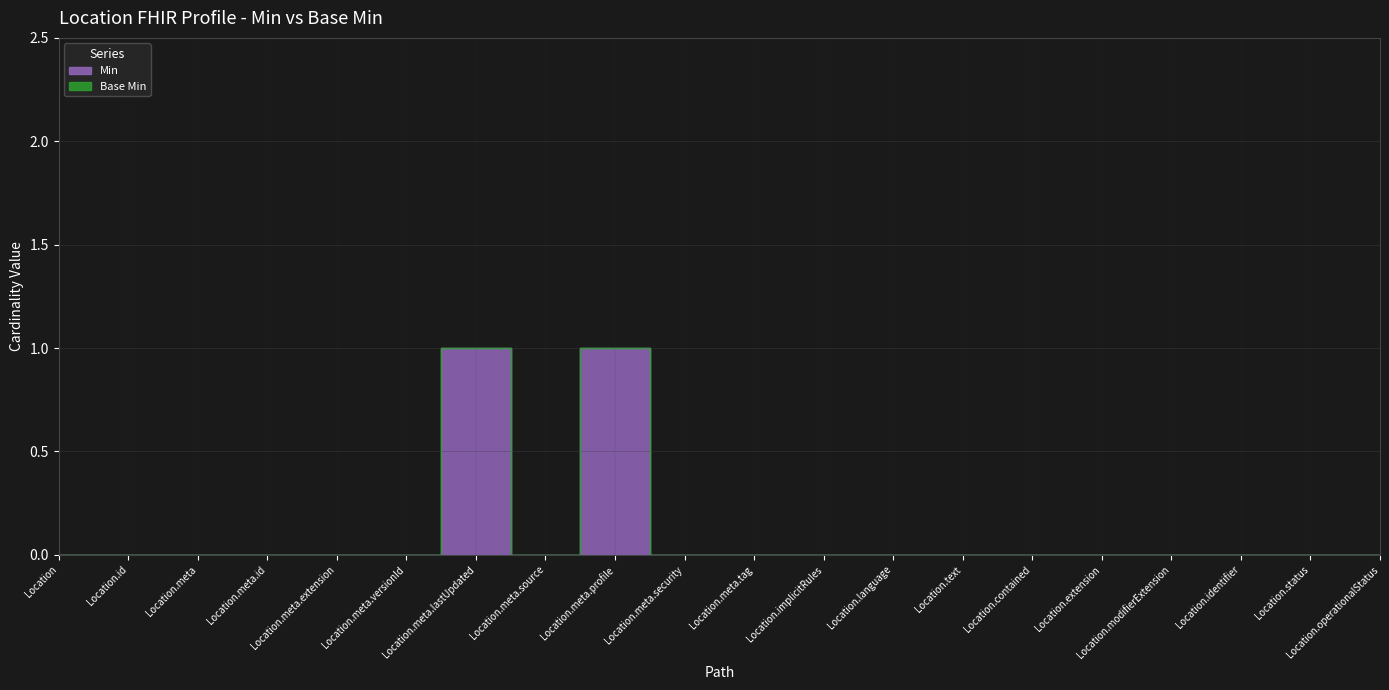

Which category has the highest value across all series?

Location.meta.lastUpdated